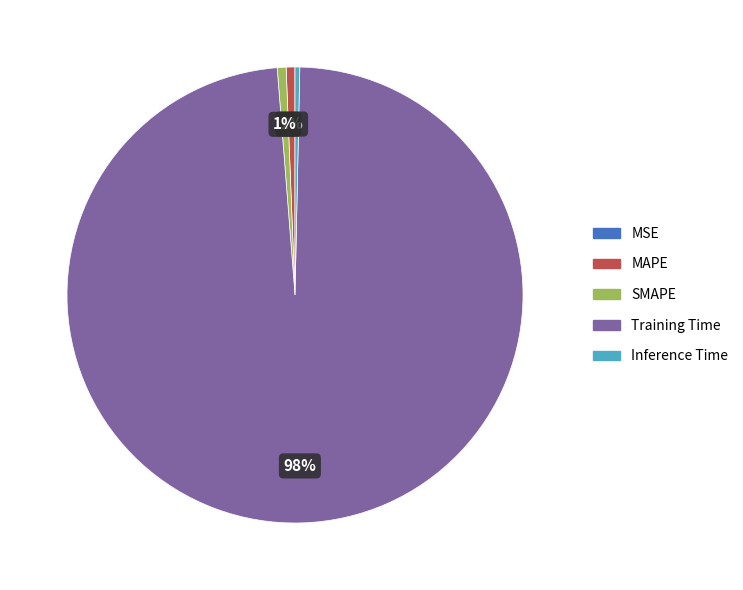

Is it true that Inference Time is 13% of the pie?

False